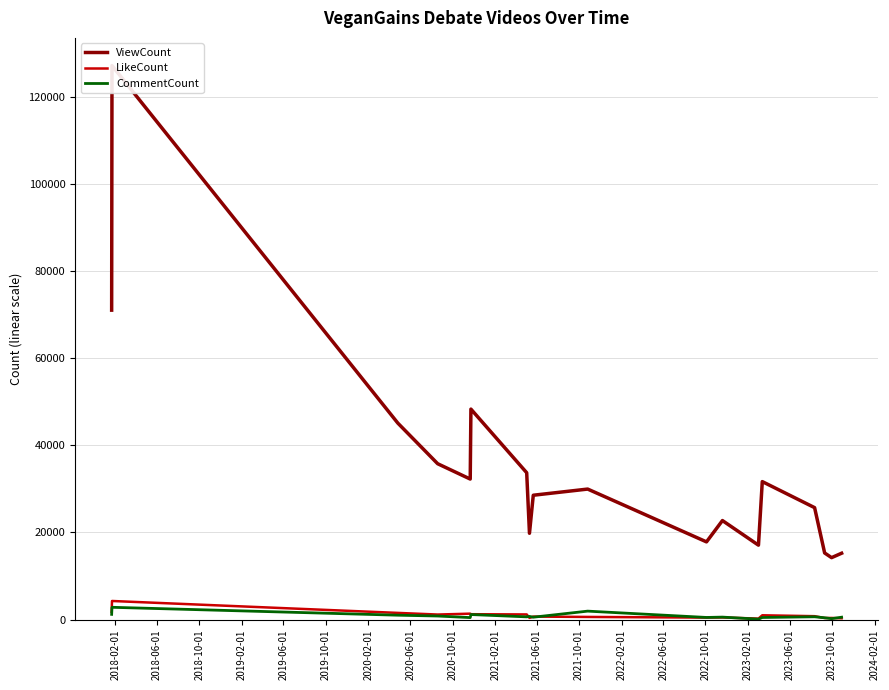

Between 2022-06-01 and 2023-10-01, which series saw the biggest shift?

ViewCount